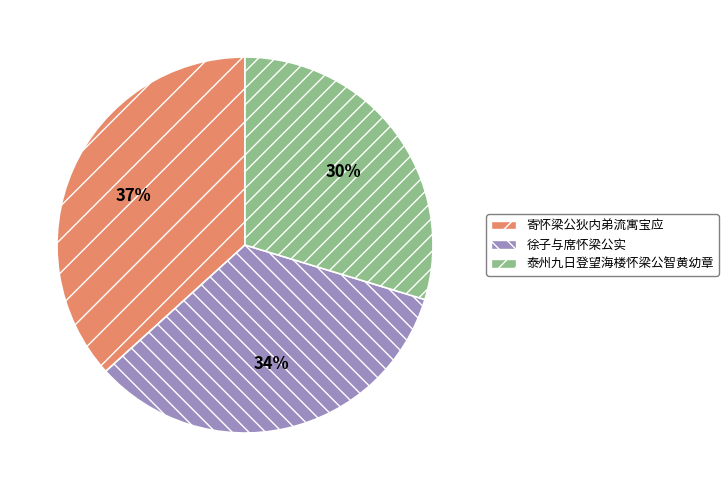

Which has a higher value, 寄怀梁公狄内弟流寓宝应 or 徐子与席怀梁公实?

寄怀梁公狄内弟流寓宝应